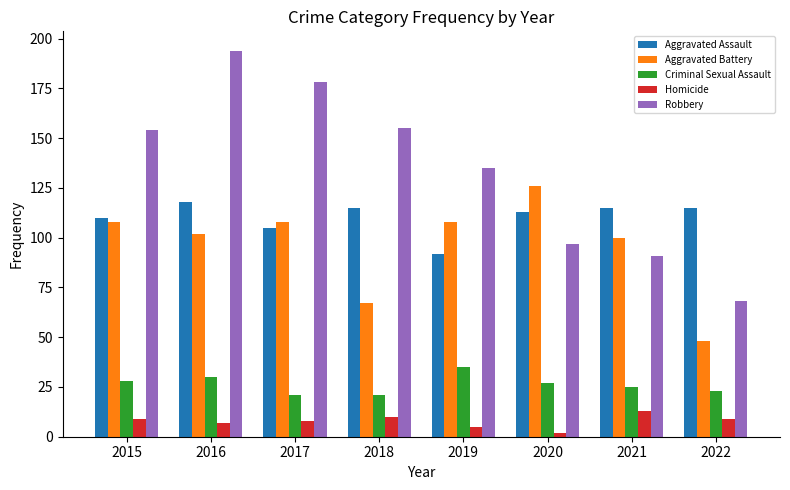

What is the value of the Robbery bar at the 8th from the left?

68